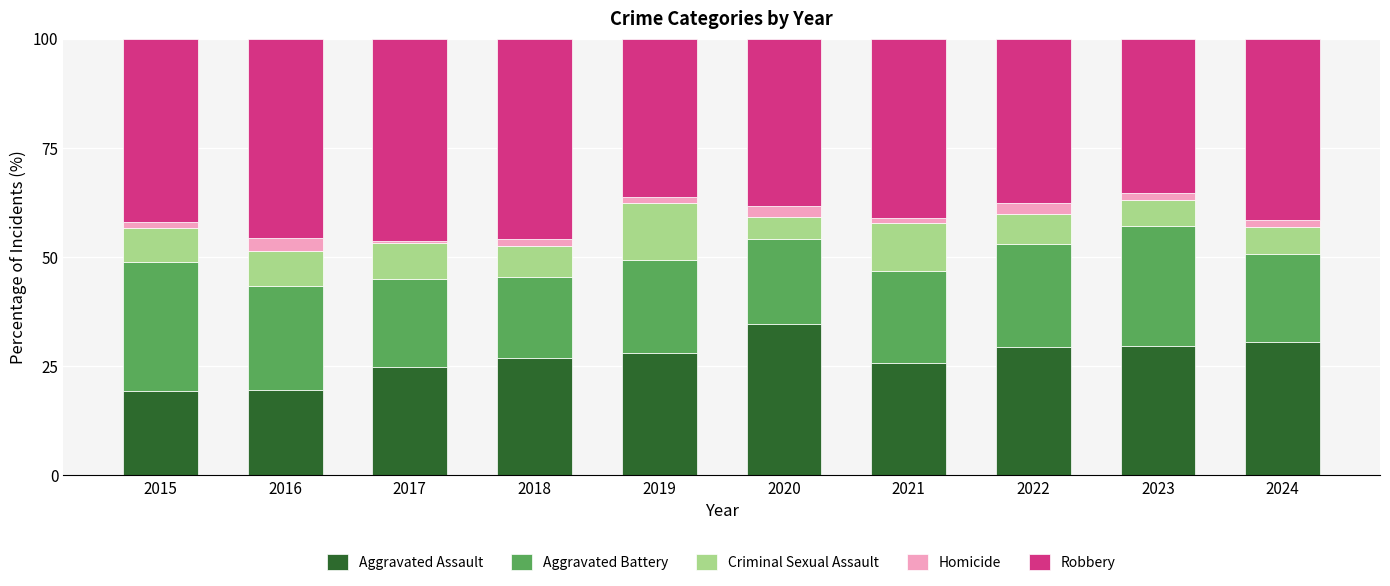

How many data points does each series have?

10